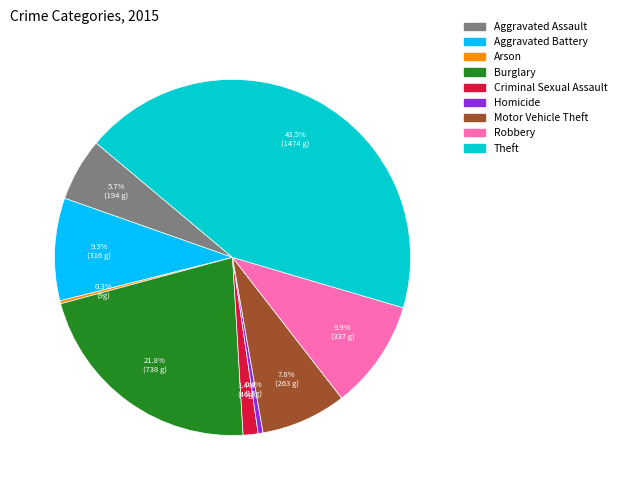

Is there a majority slice in this chart?

No